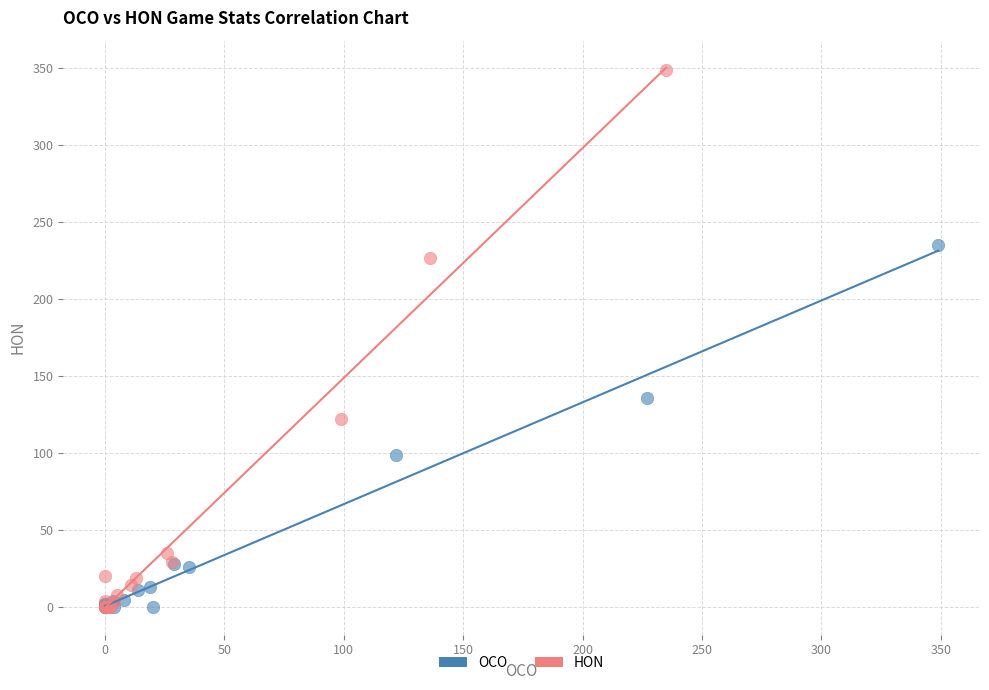

Which series reaches the maximum Y coordinate?

HON